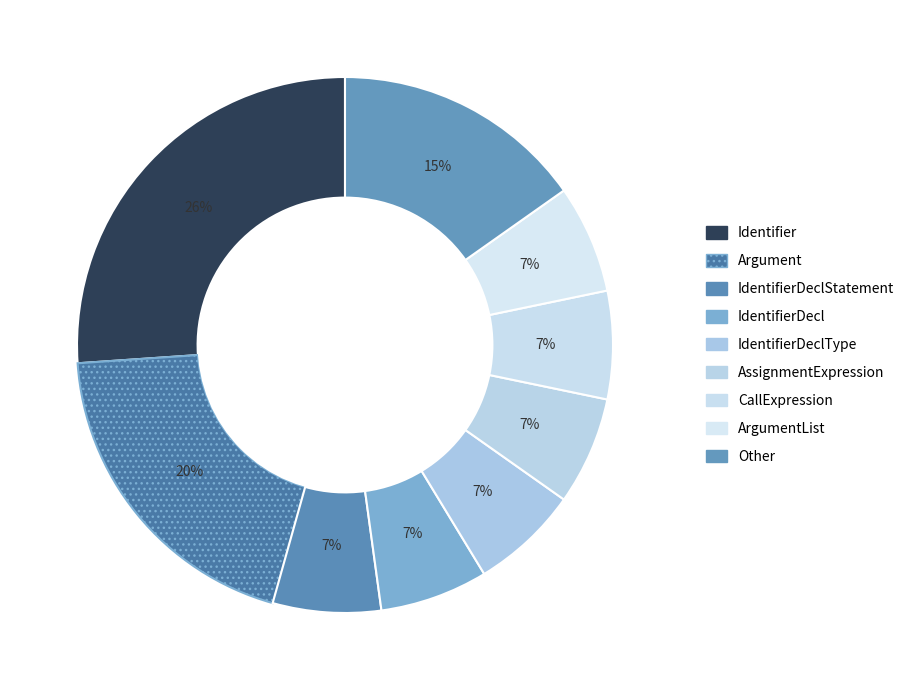

Count the number of slices in the pie.

9